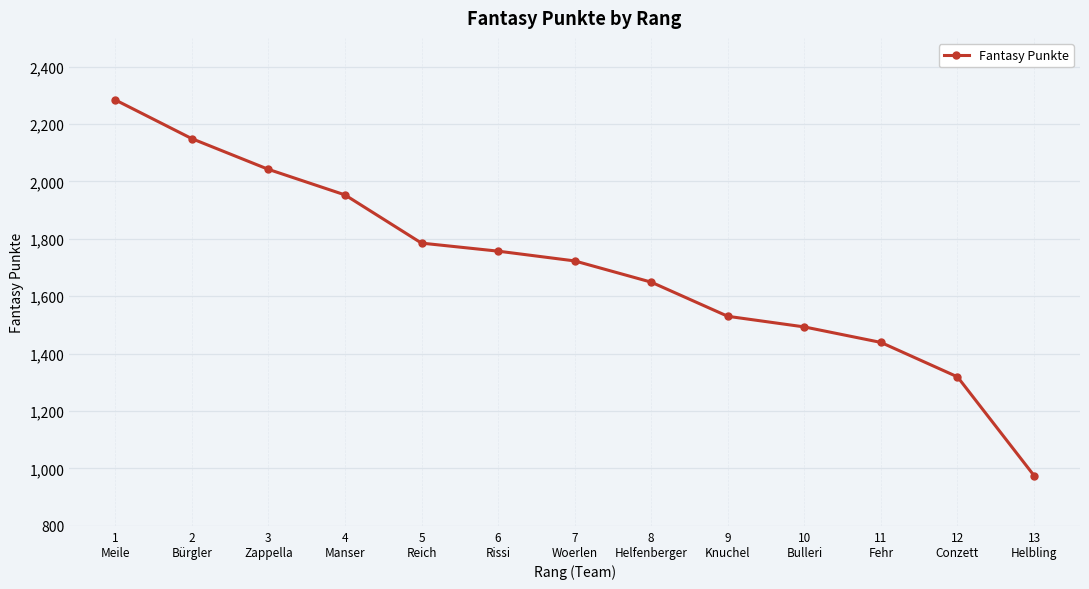

Reading left to right, what are all the values shown in this chart?

2284	2149	2042	1953	1785	1757	1723	1649	1530	1493	1439	1319	975